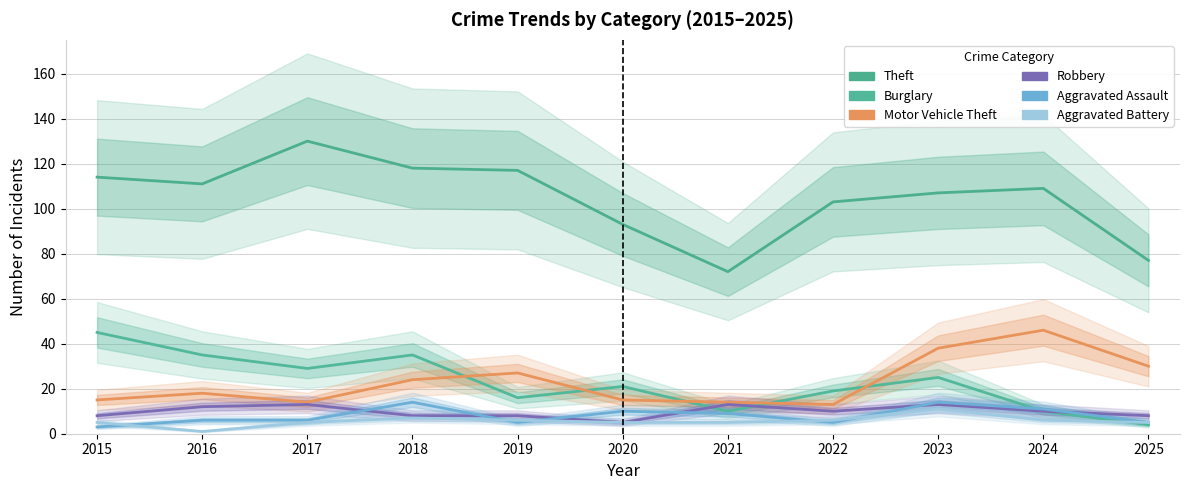

Is the value of Burglary at 2018 greater than the value of Robbery at 2018?

Yes